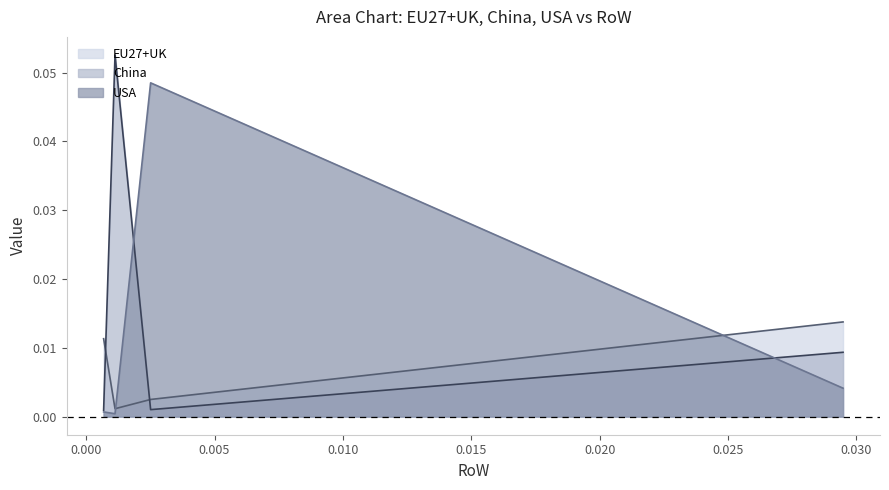

List the series in order of their overall mean, lowest first.

EU27+UK, USA, China